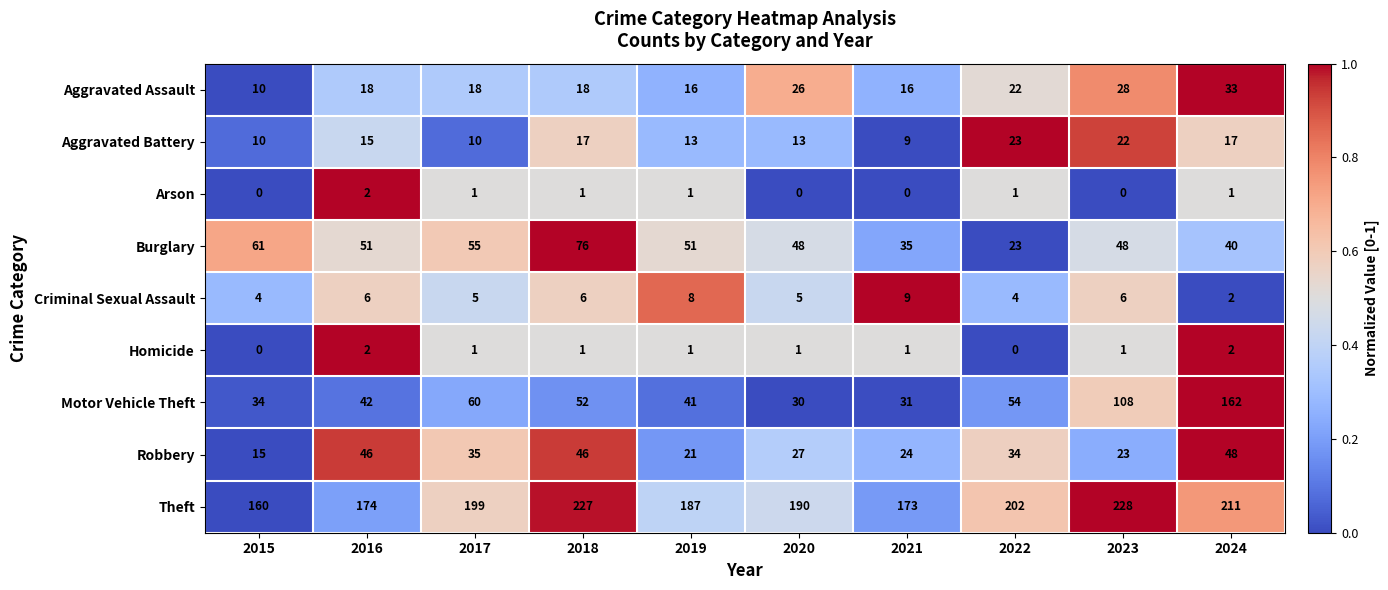

Which series has the largest total across all categories?

Theft